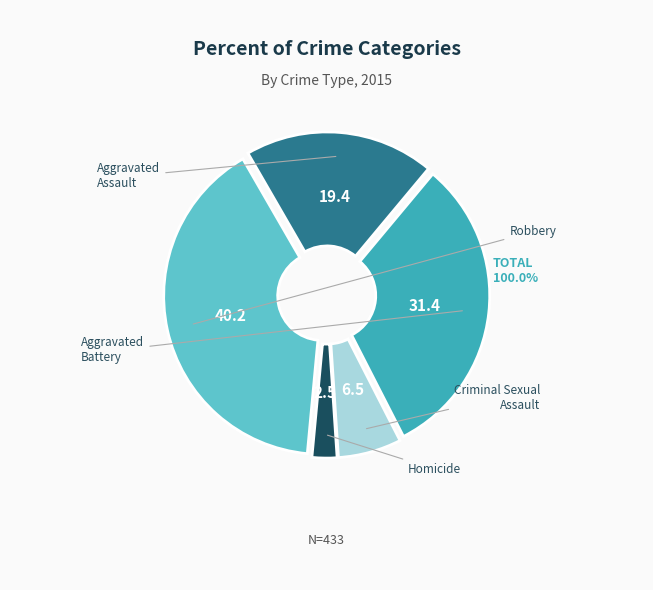

To the nearest percent, what portion does Aggravated Battery represent?

31%